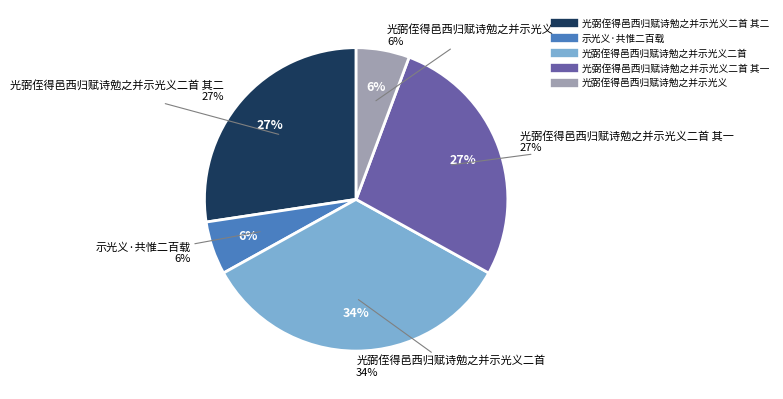

What portion of the pie excludes 光弼侄得邑西归赋诗勉之并示光义二首?

66.1%